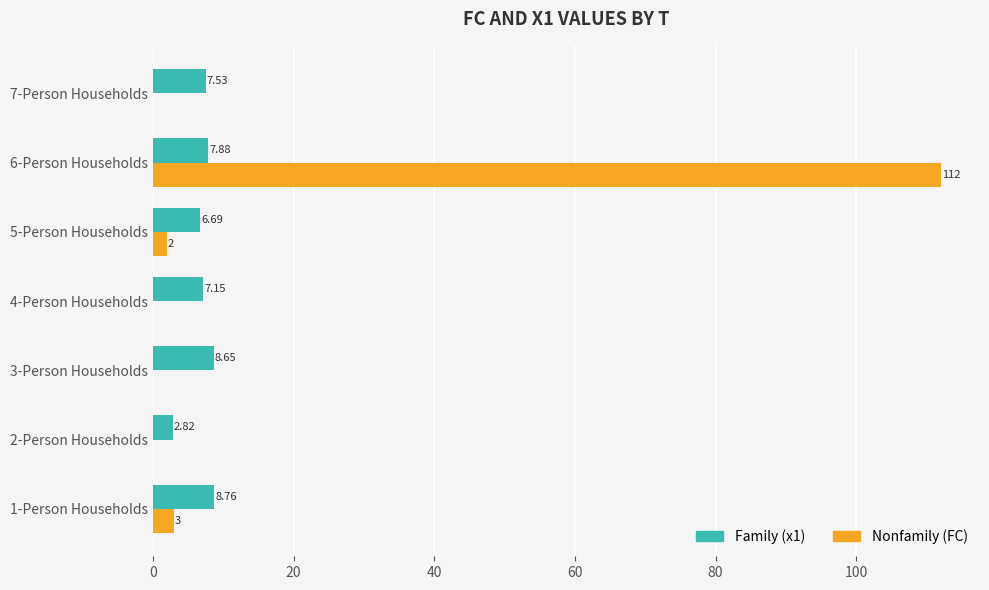

What is the total value across all series at 5-Person Households?

8.7